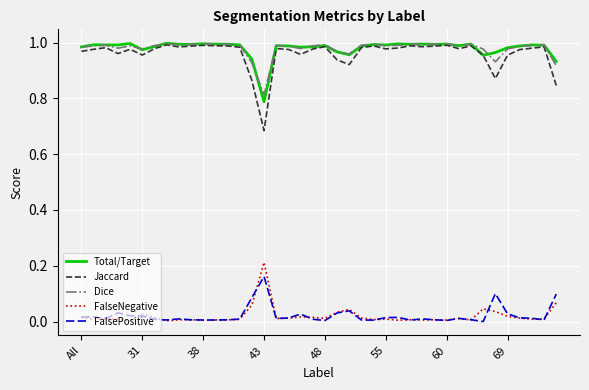

True or false: Dice and FalsePositive intersect in this chart.

False